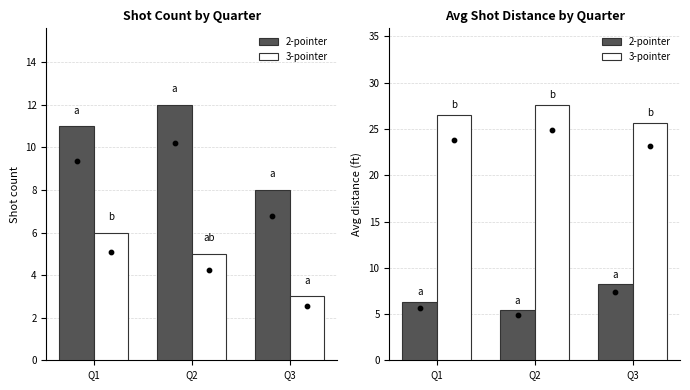

Which series has the largest Y range (max minus min)?

2-pointer